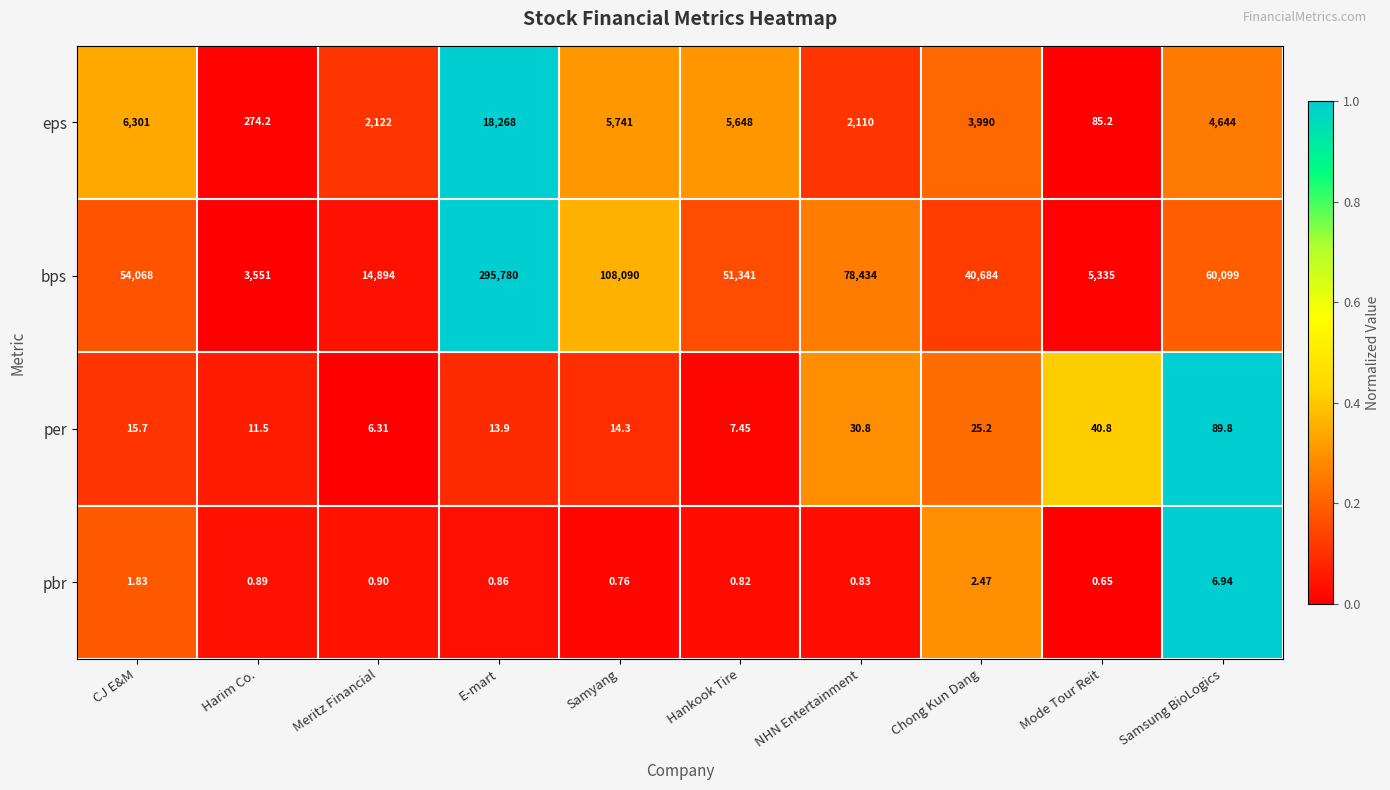

At Samyang, list the series in order from smallest to largest.

pbr, per, eps, bps